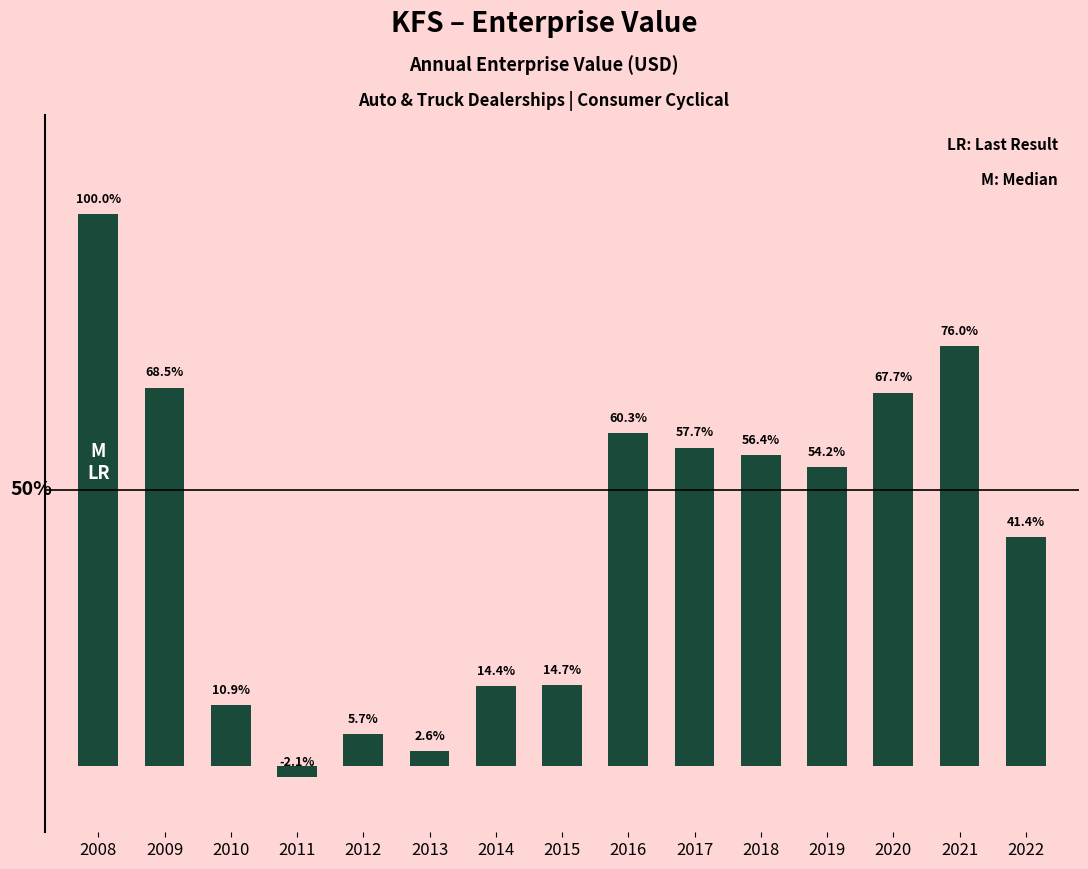

Reading left to right, list all the values displayed in this chart.

2008=533973448.2	2009=366002821.0	2010=58300051.9	2011=-11079080.0	2012=30443690.0	2013=14124900.0	2014=76809900.0	2015=78271700.0	2016=322236750.0	2017=308017350.0	2018=300996360.0	2019=289239600.0	2020=361354200.0	2021=406054760.0	2022=221221730.0